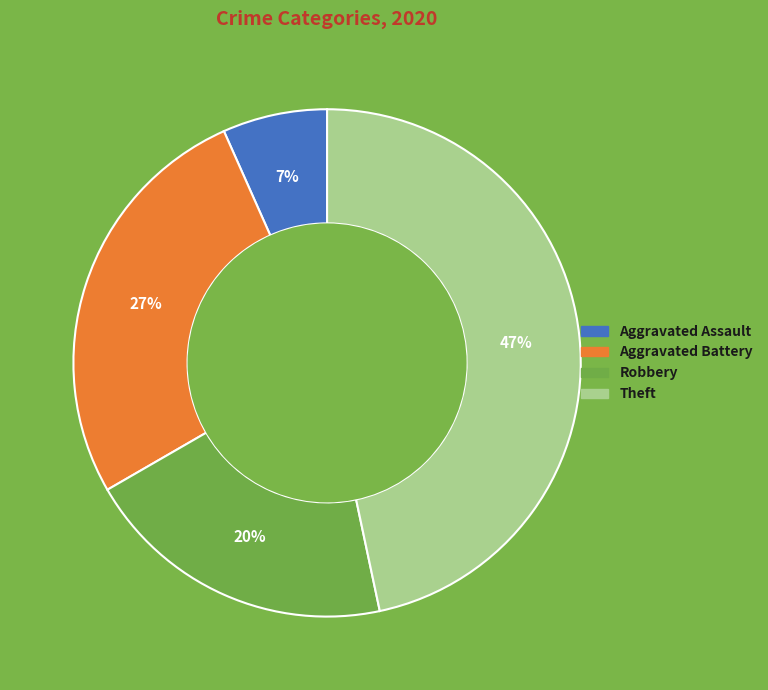

To the nearest percent, what is the difference between the largest and smallest slice percentages?

40%